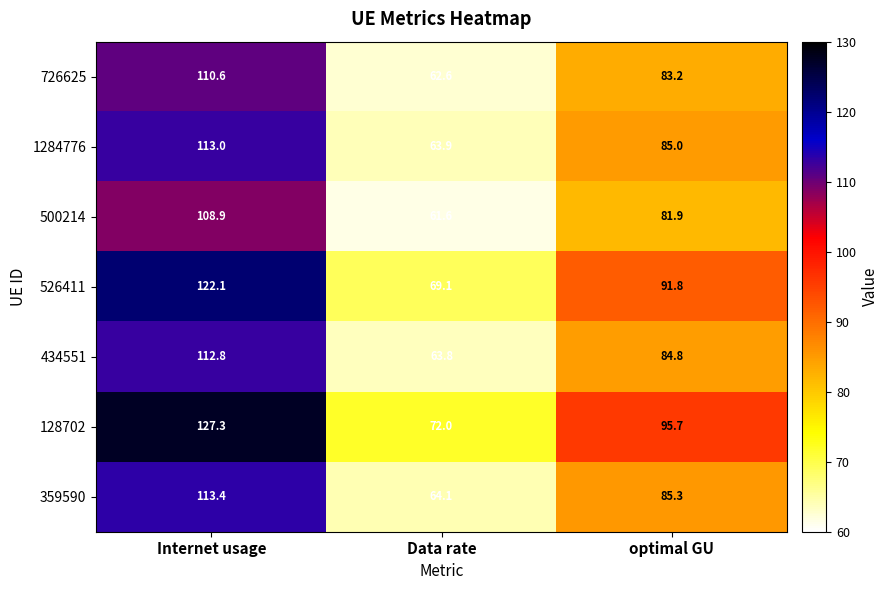

How many series are shown in this chart?

7